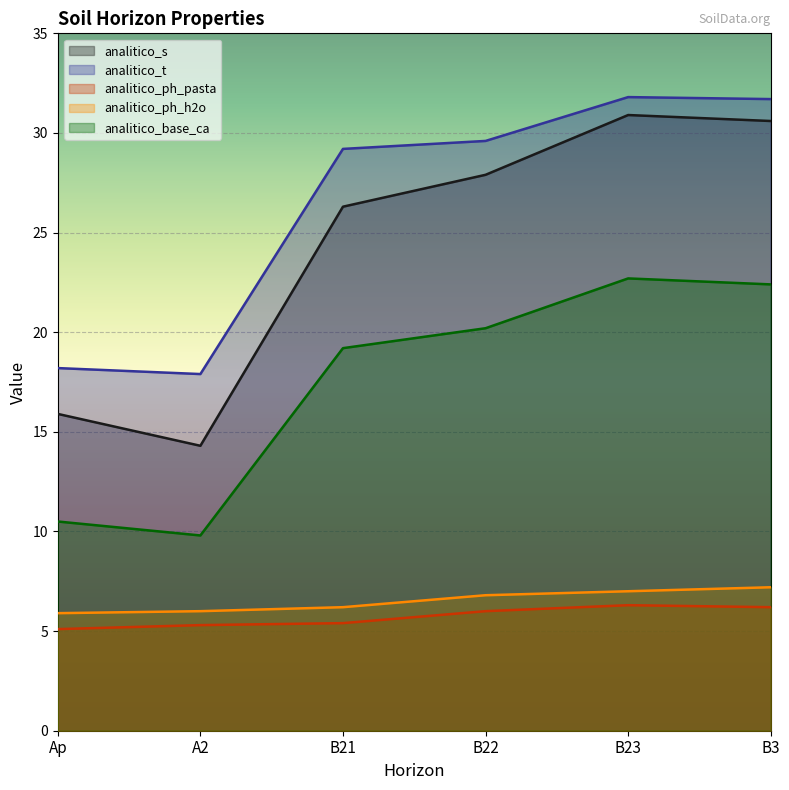

Which category has the highest value in the analitico_ph_pasta series?

B23